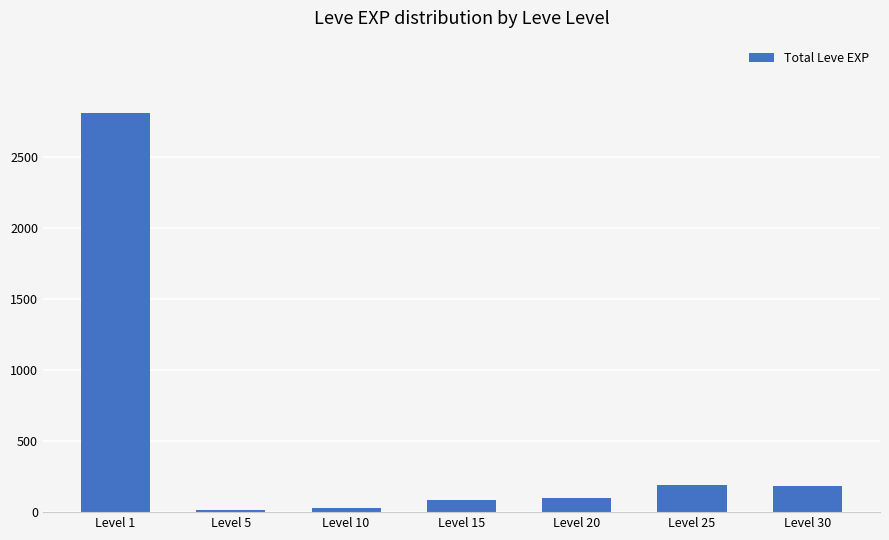

Approximately how many times larger is the value at Level 1 compared to Level 20?

28.7